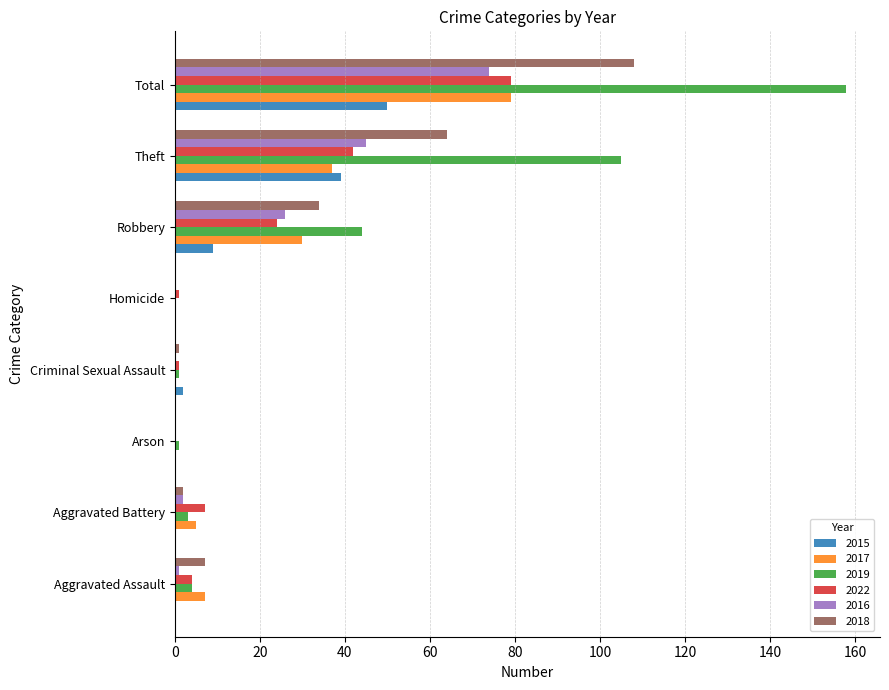

Which series has the widest spread of values?

2019